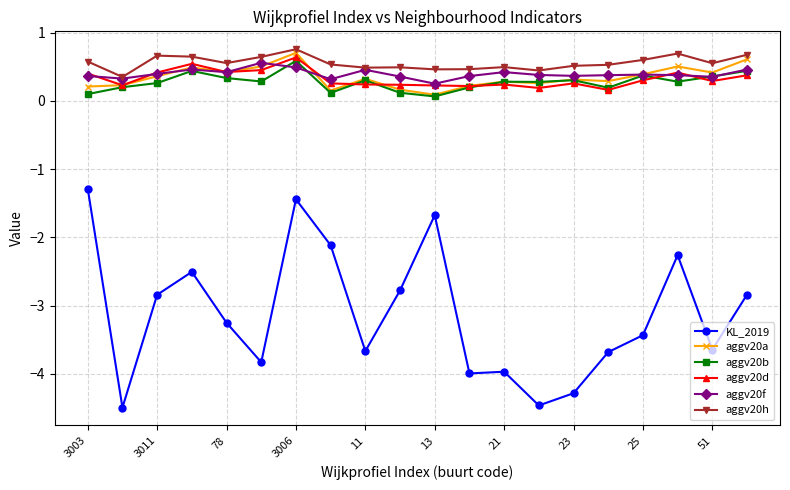

In KL_2019, how many points are lower than both neighbors (excluding endpoints)?

6